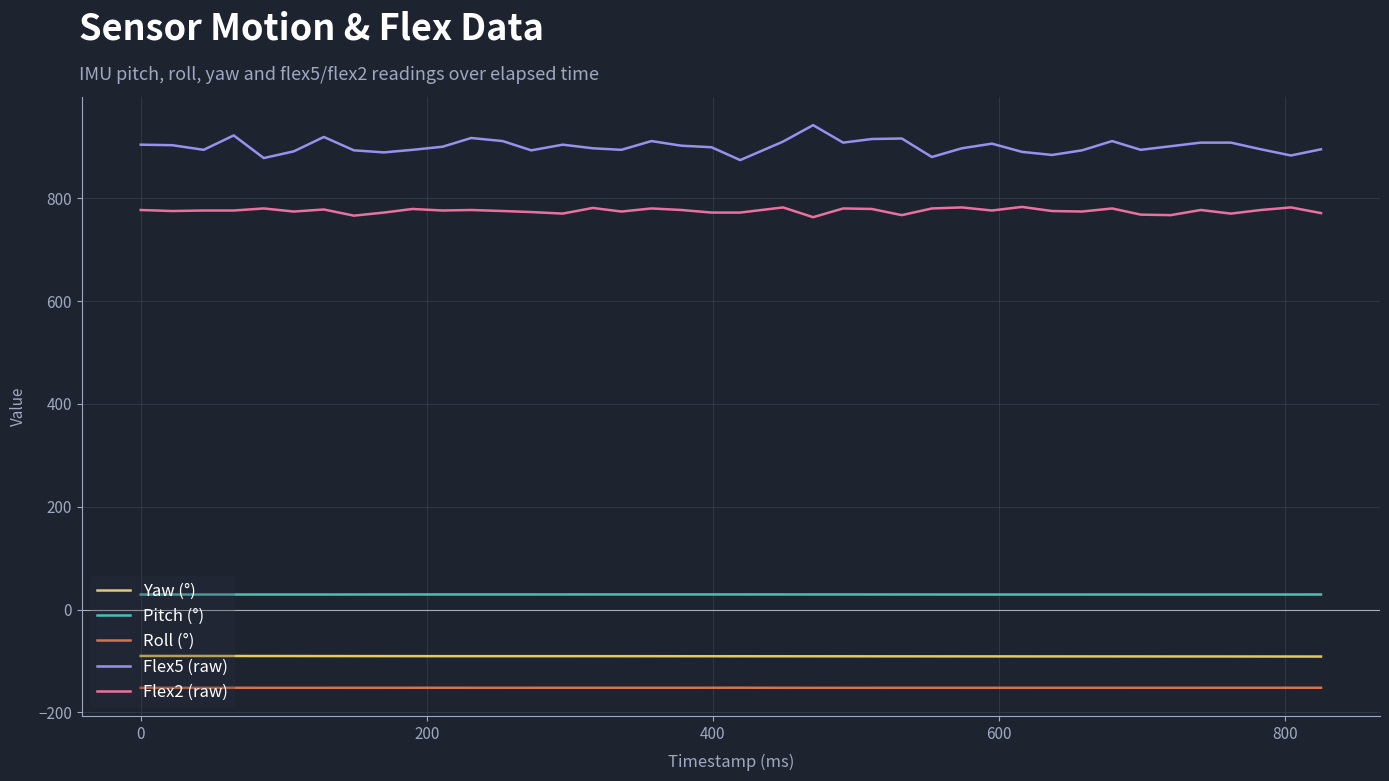

Which series has the largest total across all categories?

Flex5 (raw)